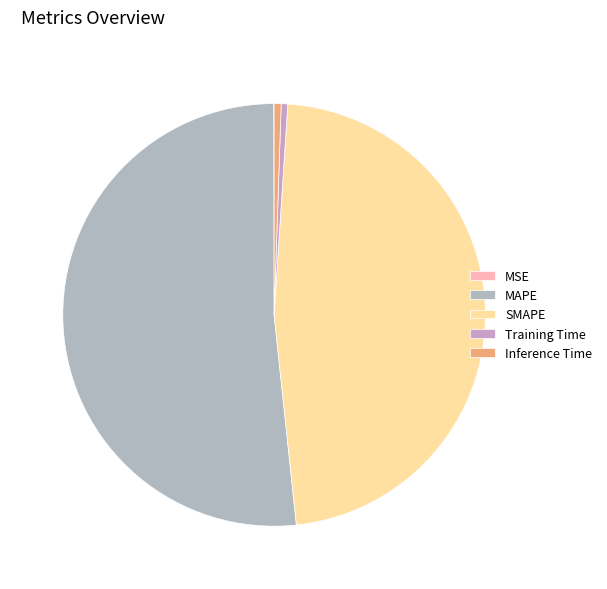

Is there any slice that represents more than half of the pie?

Yes